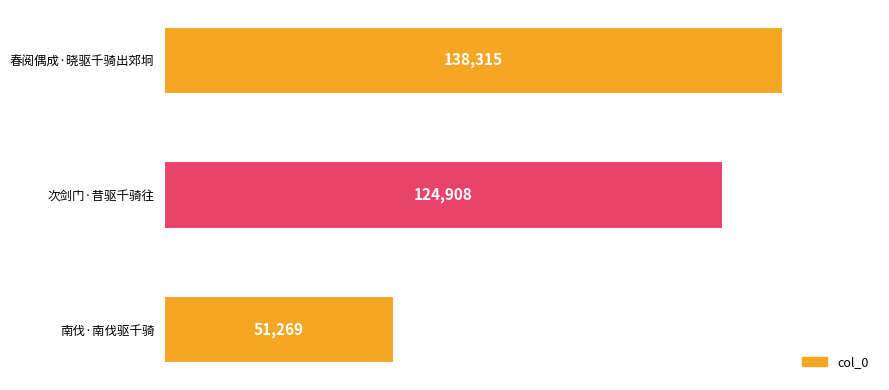

What is the sum of all values?

314492